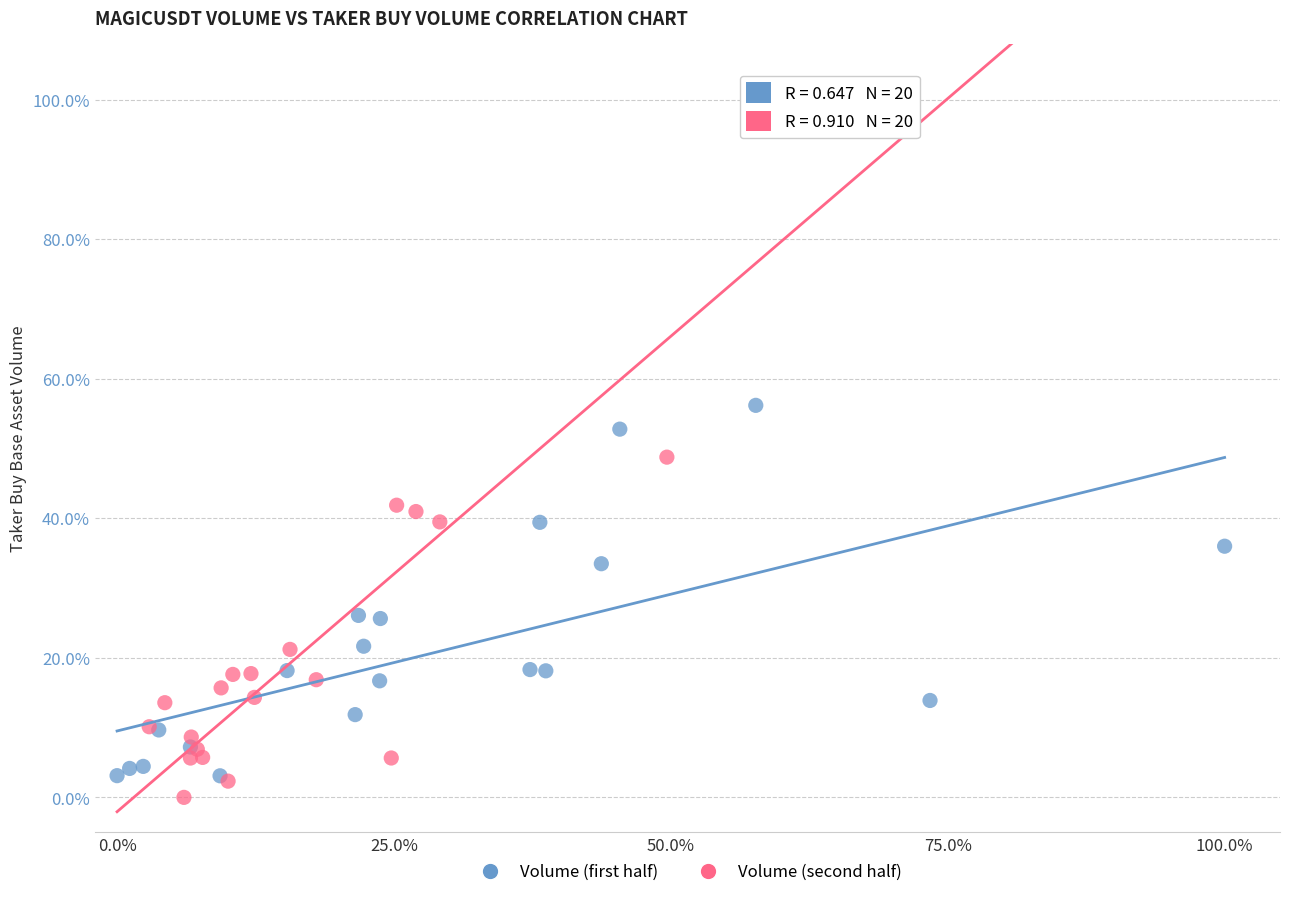

Which series reaches the maximum Y coordinate?

Volume (second half)